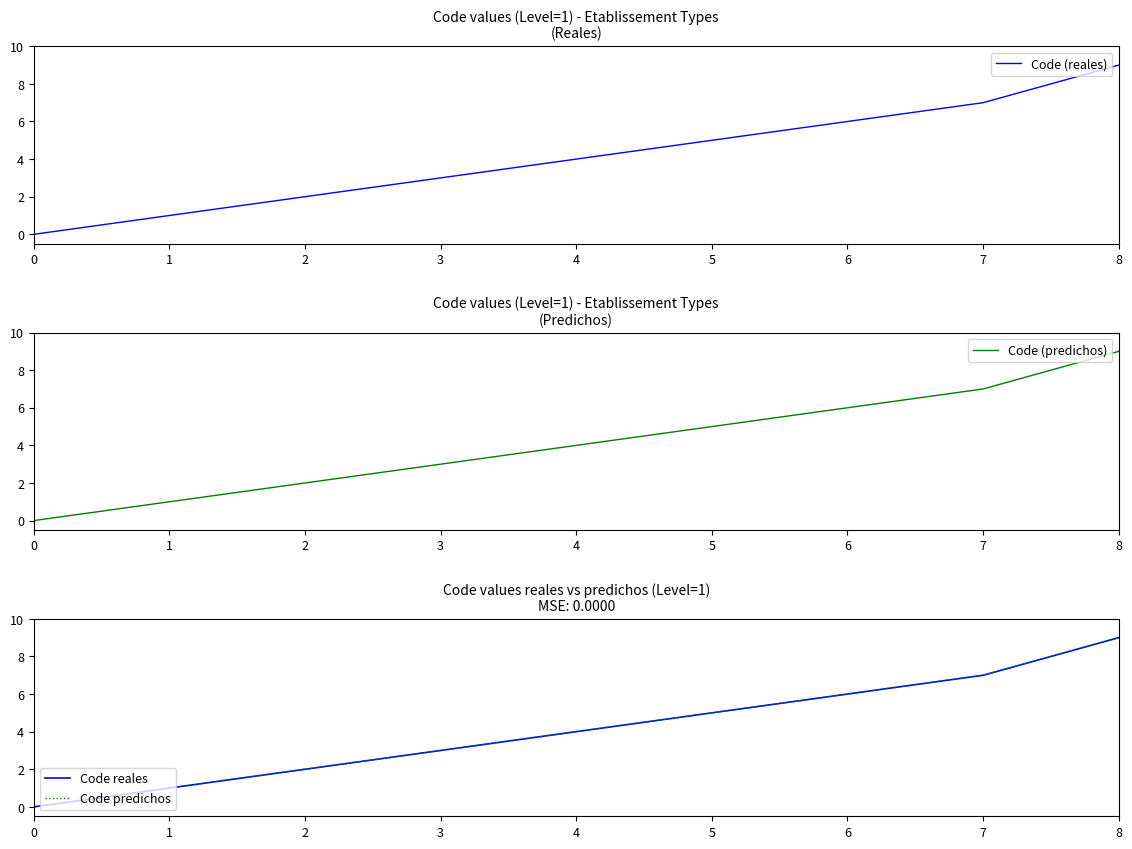

What is the sum of all Code (reales) values?

37